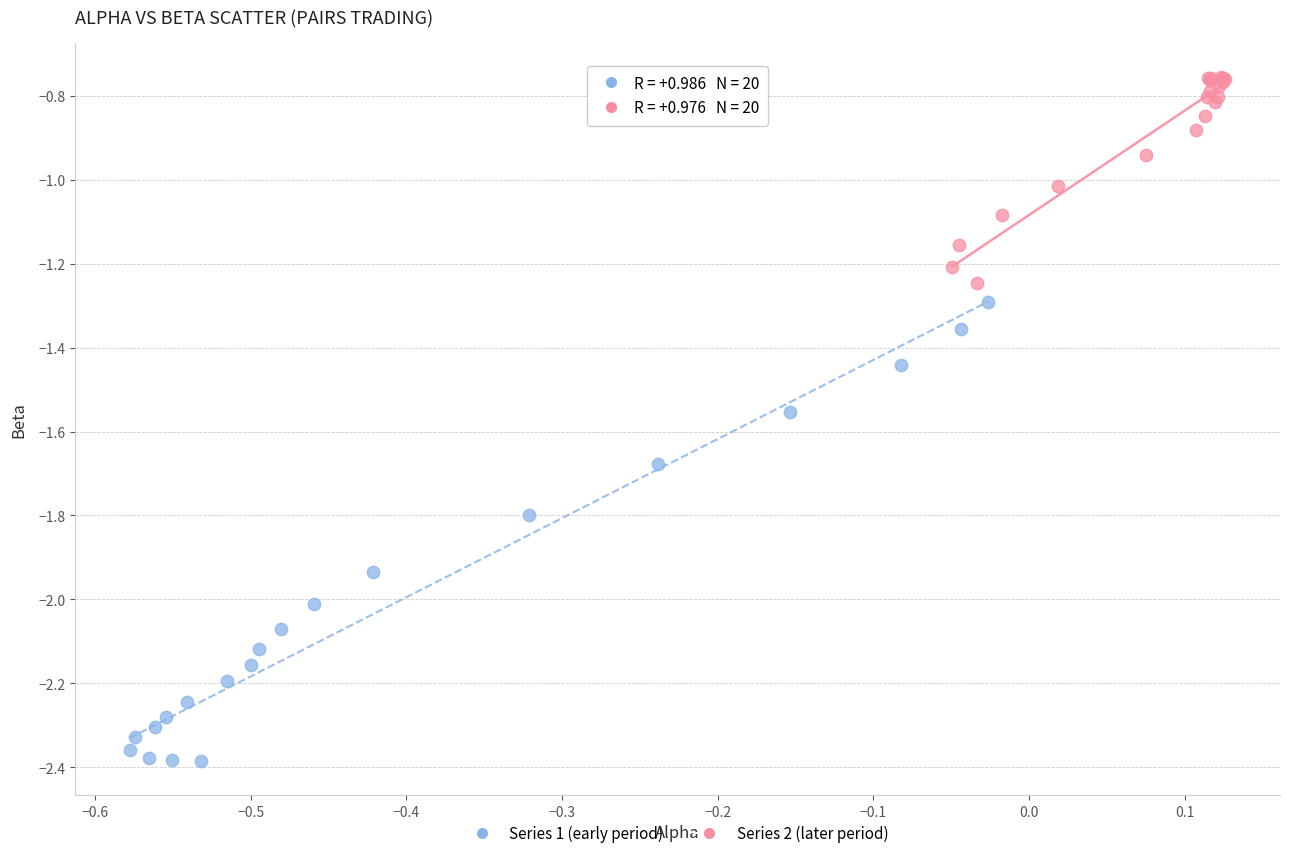

Which series has the widest spread of Y values?

Series 1 (early period)